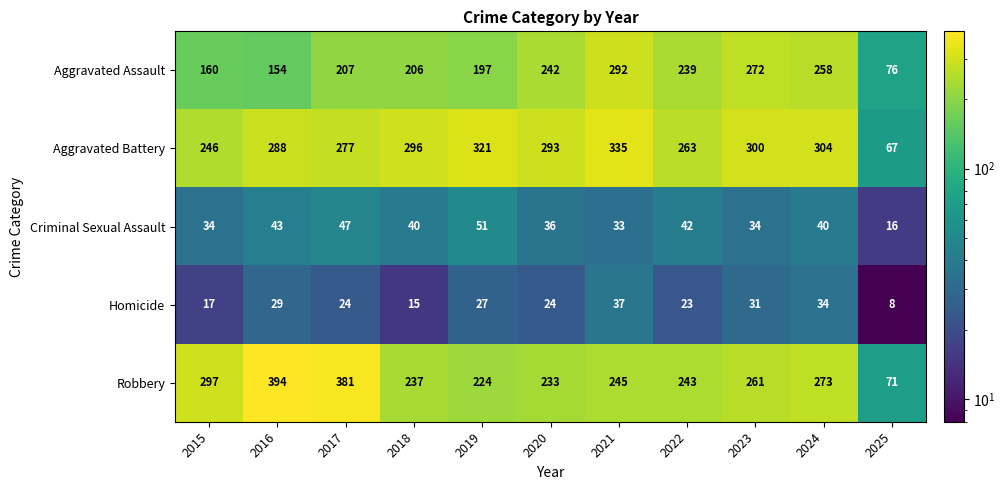

What is the minimum value shown in the chart?

8